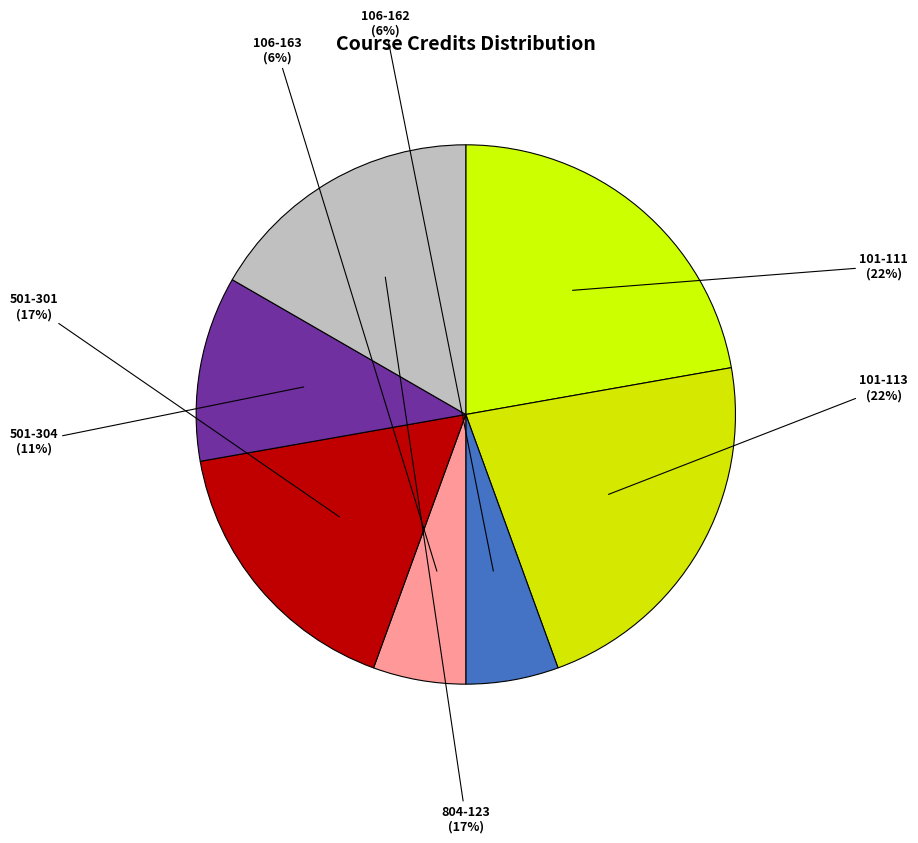

Between 804-123 and 101-113, which is larger?

101-113